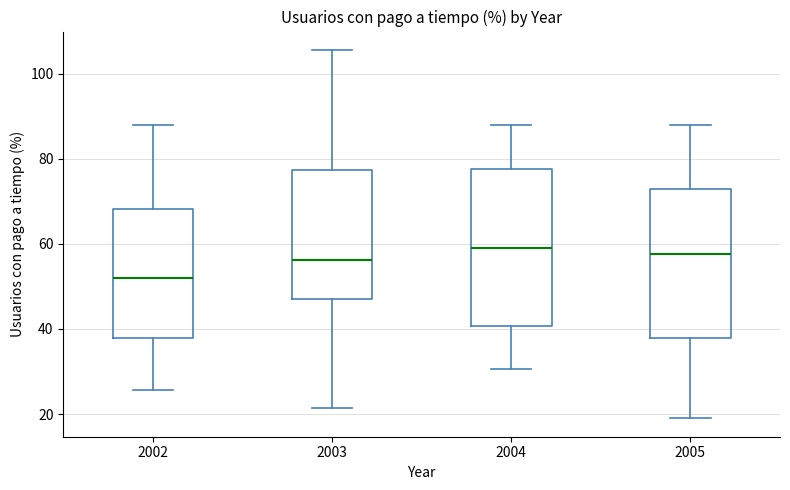

Where does the upper whisker of the box at x = 2003 end on the y-axis? The values are not printed on the chart, so give them approximately, as read against the axis.

106